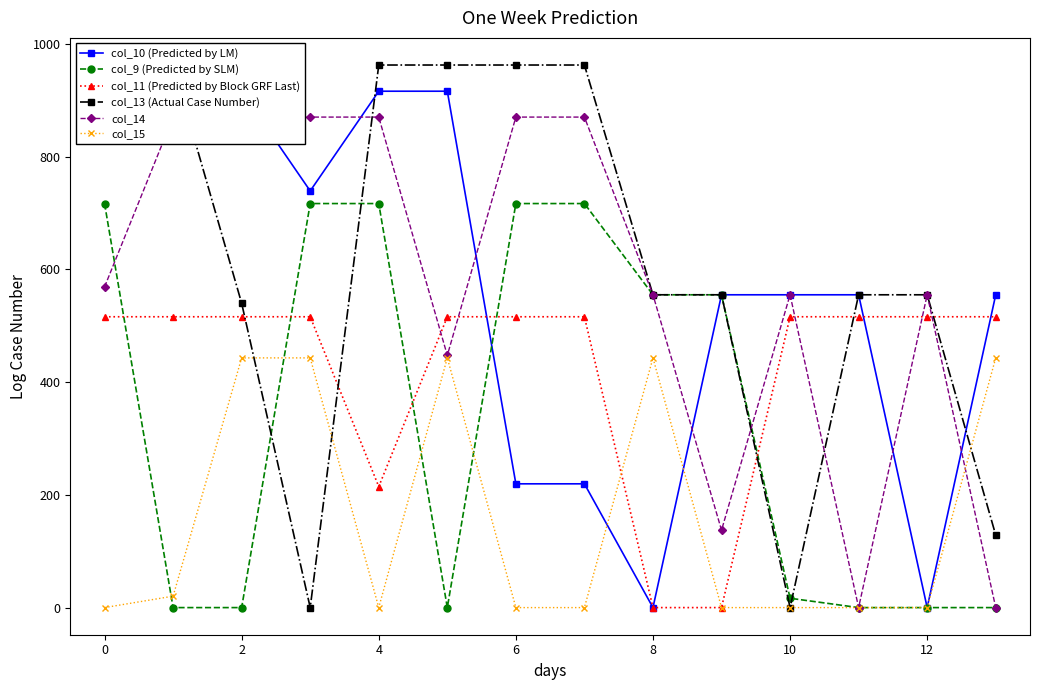

Which series has the largest range (max minus min)?

col_13 (Actual Case Number)